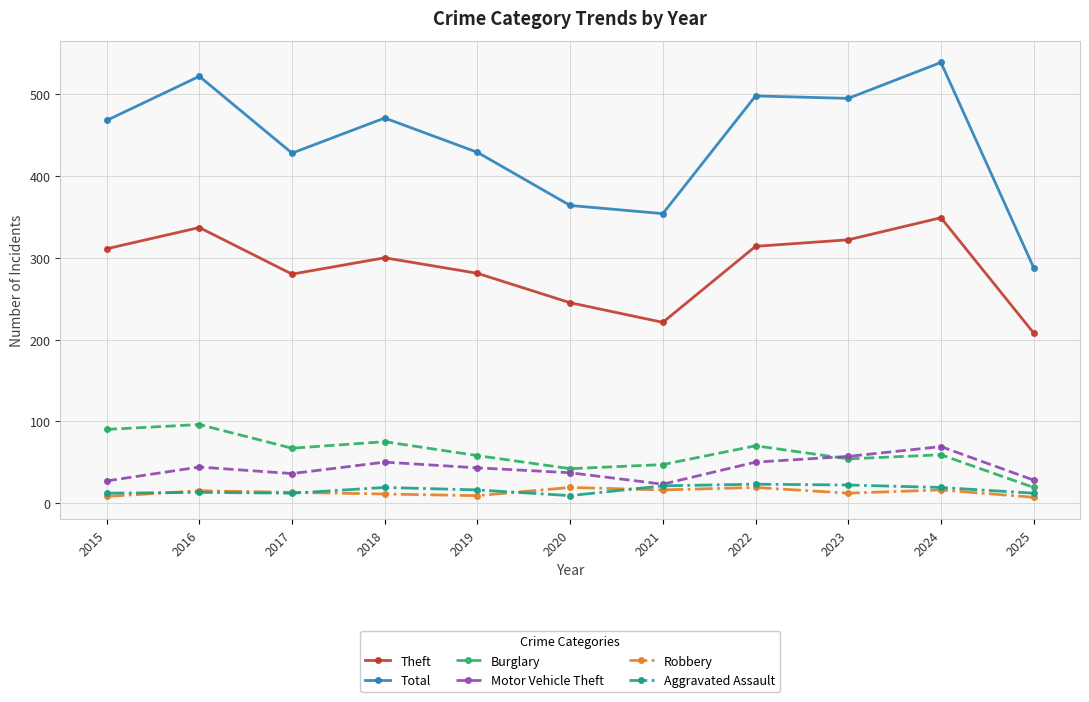

In Robbery, how many points are higher than both neighbors (excluding endpoints)?

4